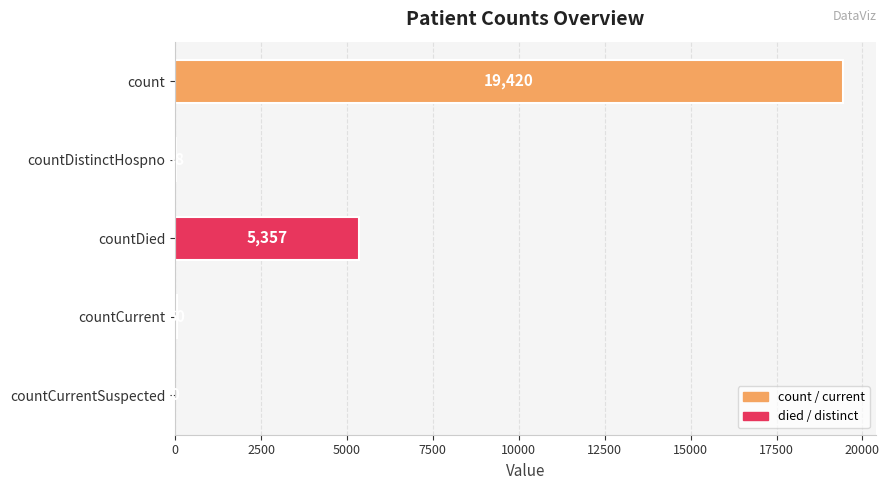

Count the number of categories in the chart.

5